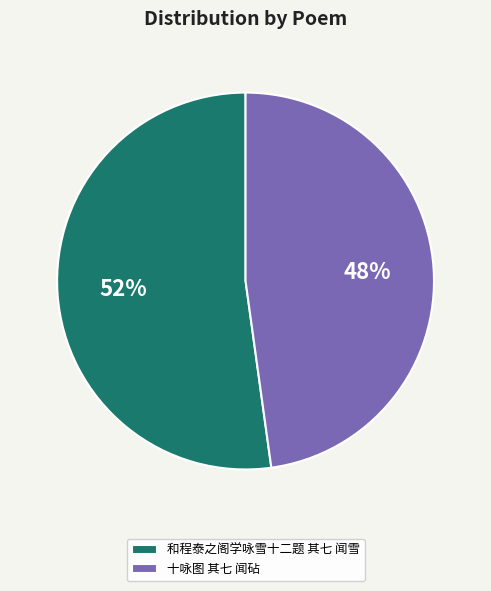

Do 和程泰之阁学咏雪十二题 其七 闻雪 and 十咏图 其七 闻砧 together represent more than half of the pie?

Yes